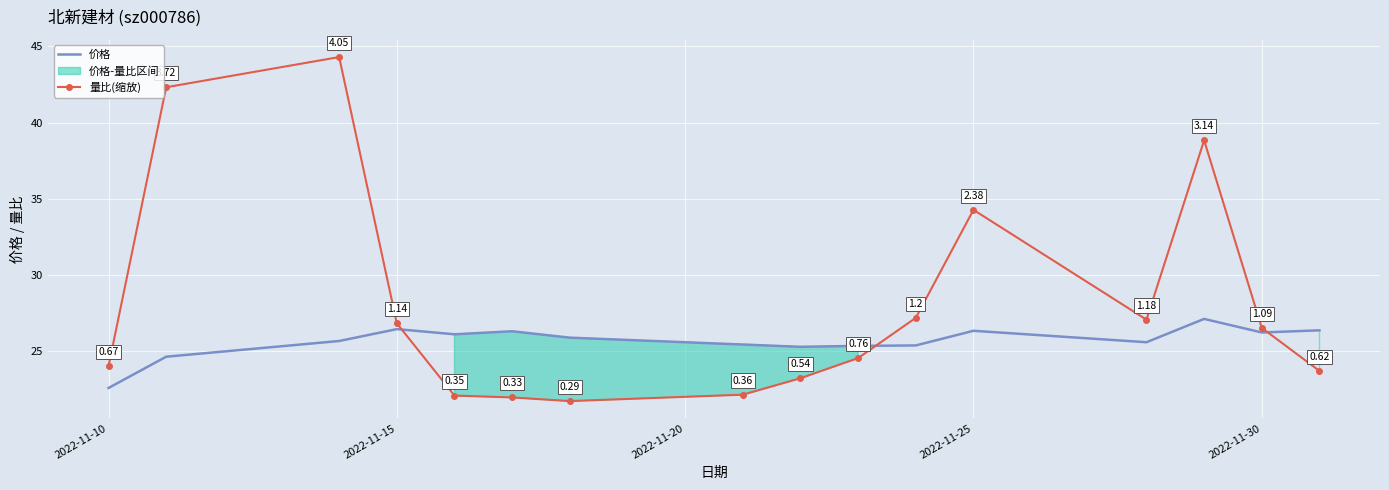

Reading left to right, list all the values displayed in this chart.

价格: 22.6	24.6	25.7	26.5	26.1	26.3	25.9	25.4	25.3	25.4	25.4	26.4	25.6	27.1	26.2	26.4
量比(缩放): 24.0	42.3	44.3	26.8	22.1	22.0	21.7	22.2	23.2	24.6	27.2	34.3	27.1	38.8	26.5	23.7